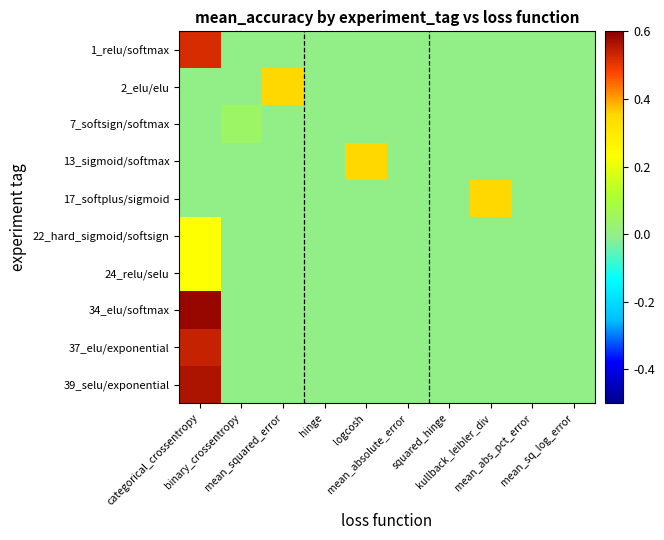

What is the maximum value shown in the chart?

0.6